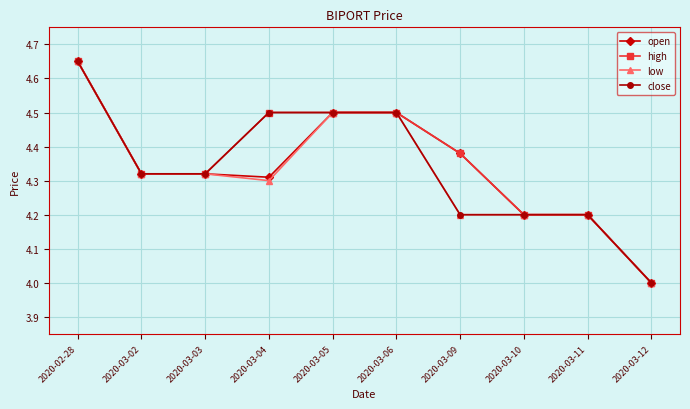

What value does the close series have at 2020-03-06?

4.5